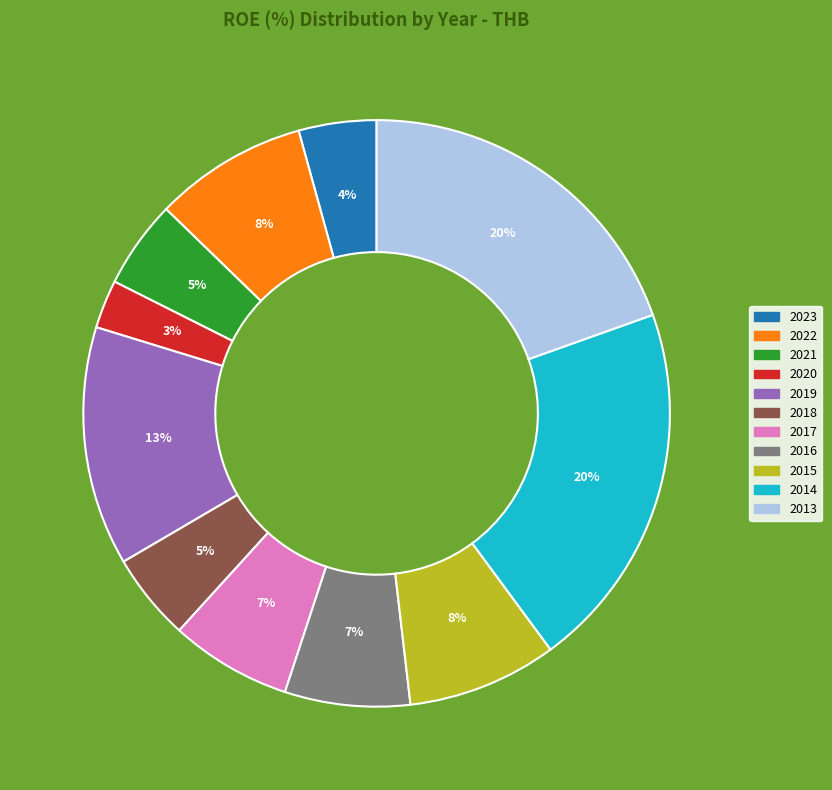

Count the number of slices in the pie.

11